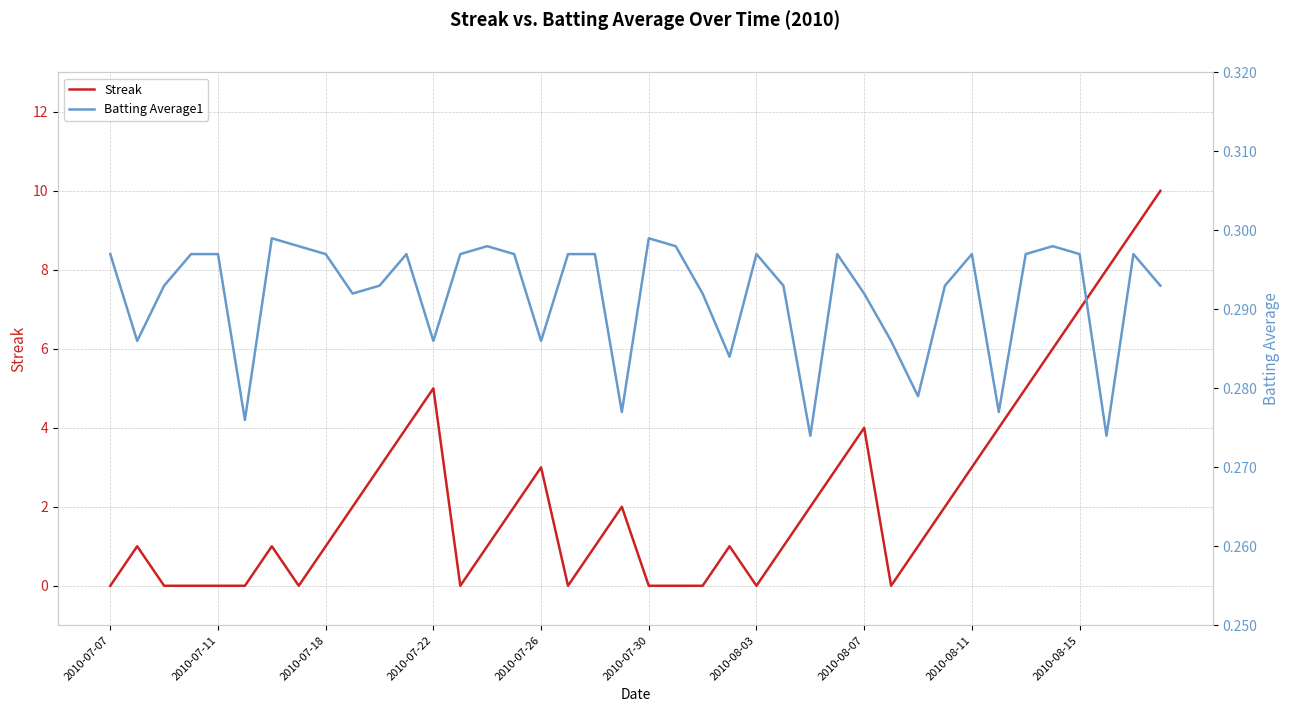

List the series in order of their peak value, lowest first.

Batting Average1, Streak